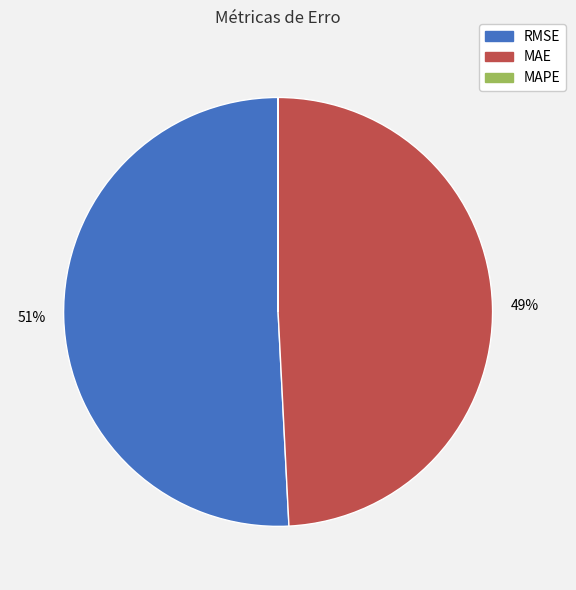

The RMSE slice represents 39% of the pie. True or false?

False